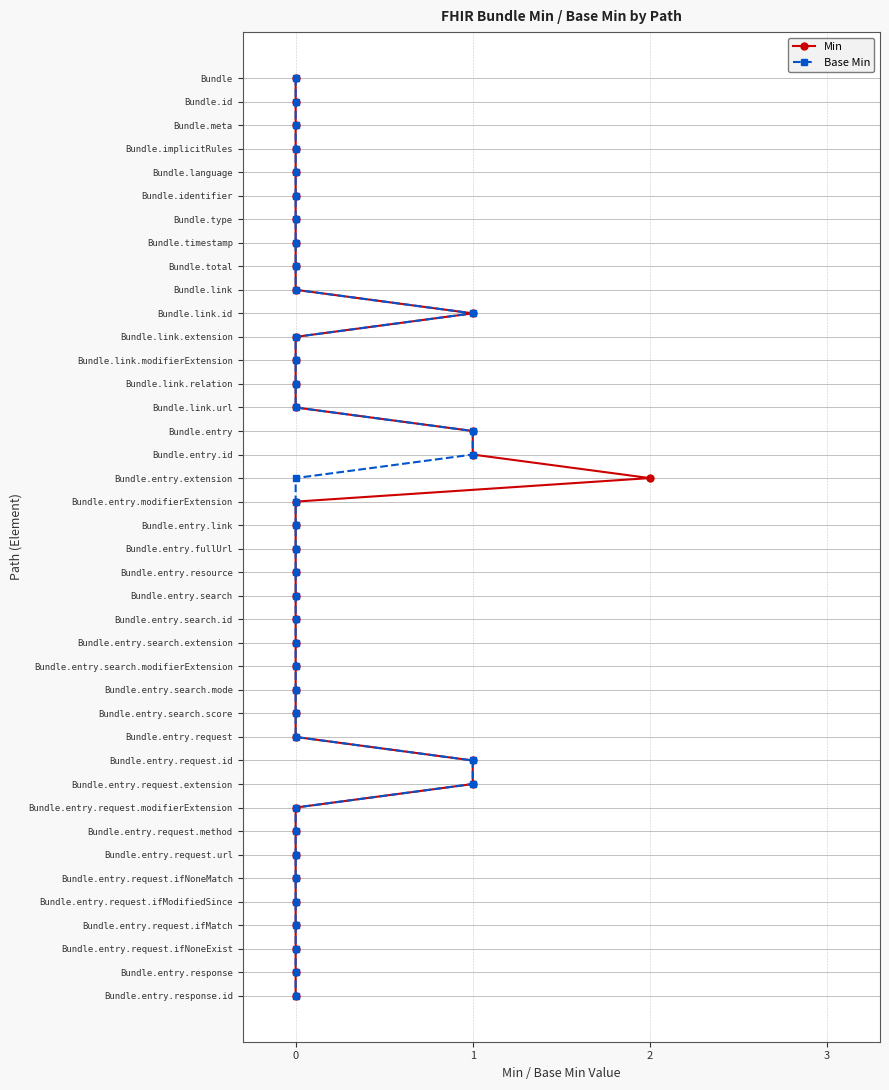

Between 12 and 7, which is larger?

12